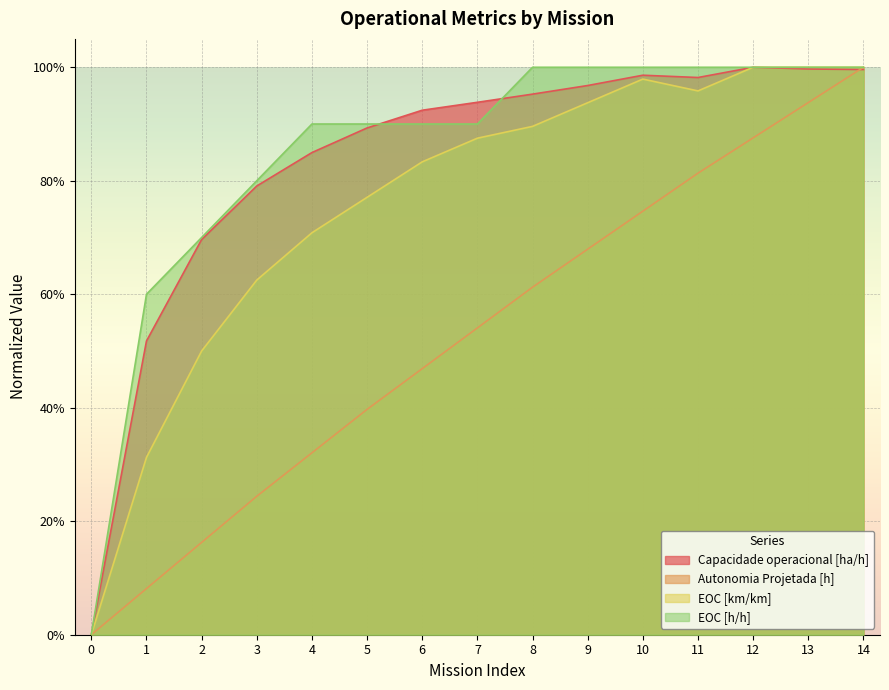

Which series has the widest spread of values?

Capacidade operacional [ha/h]